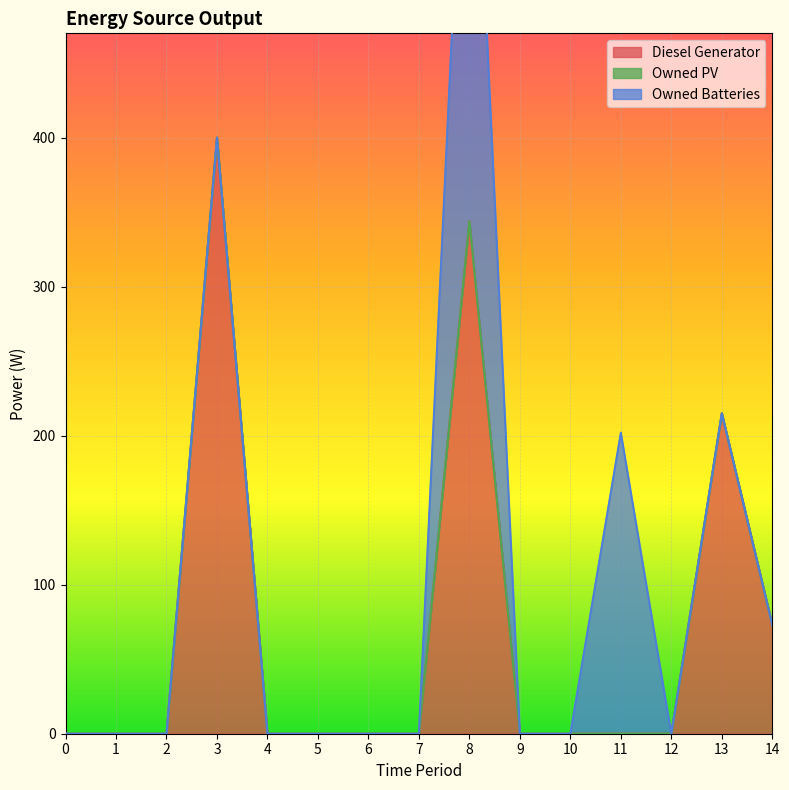

Which series has the widest spread of values?

Diesel Generator